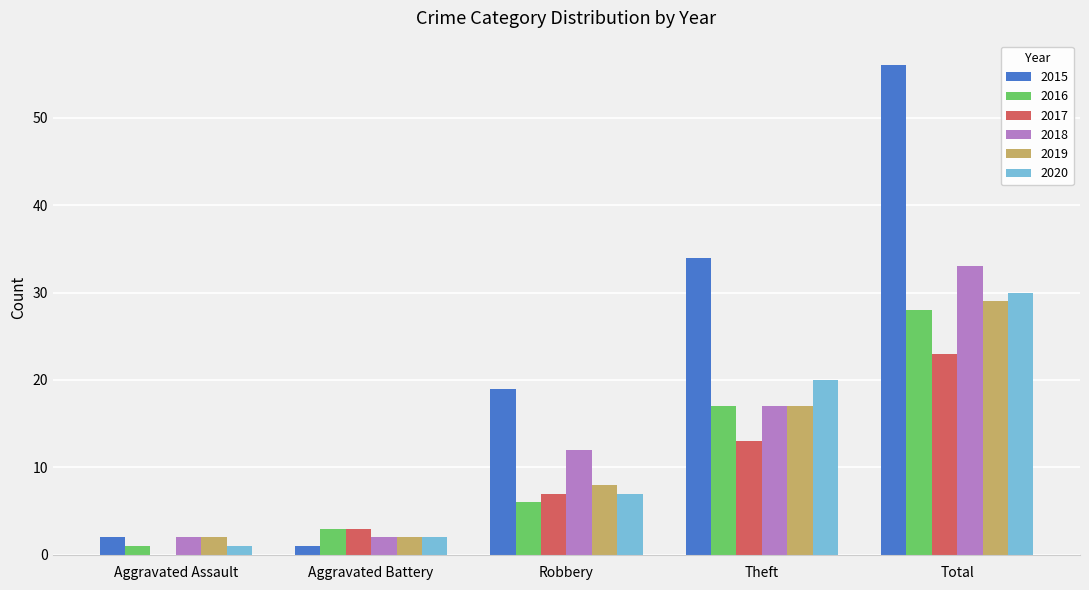

How many distinct data groups are displayed?

6